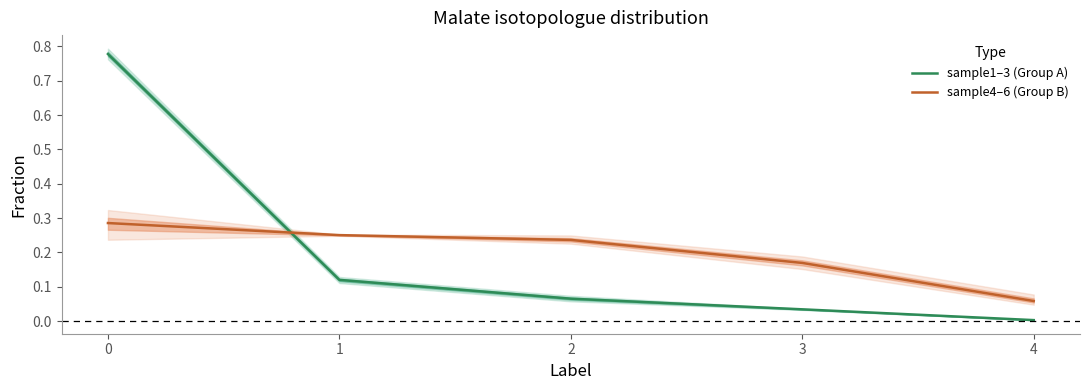

Rank the categories by sample1–3 (Group A) value from highest to lowest.

0, 1, 2, 3, 4